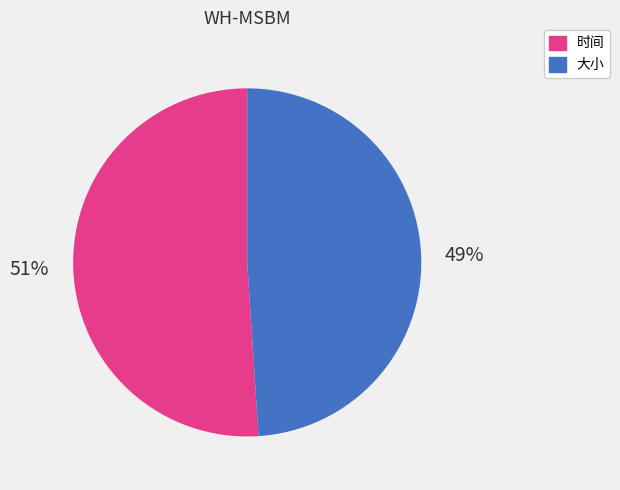

Is the sum of 大小 and 时间 greater than half?

Yes